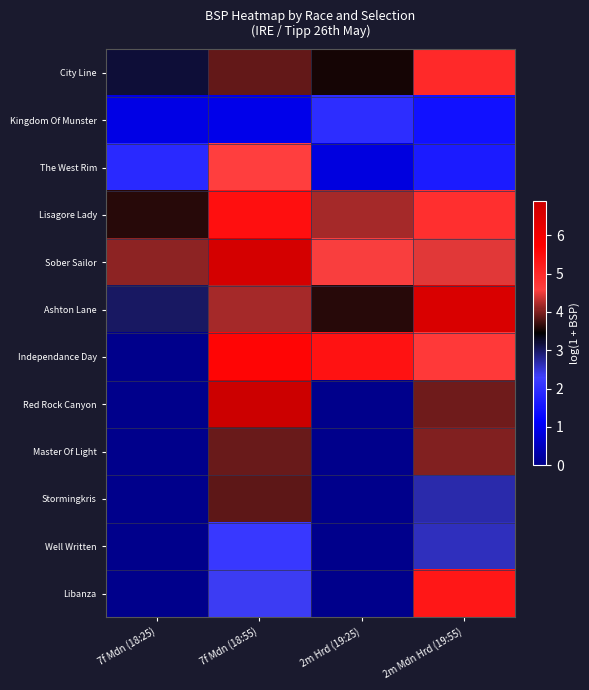

Rank the series at 7f Mdn (18:55) from lowest to highest value.

Kingdom Of Munster, Well Written, Libanza, Stormingkris, City Line, Master Of Light, Ashton Lane, The West Rim, Lisagore Lady, Independance Day, Sober Sailor, Red Rock Canyon